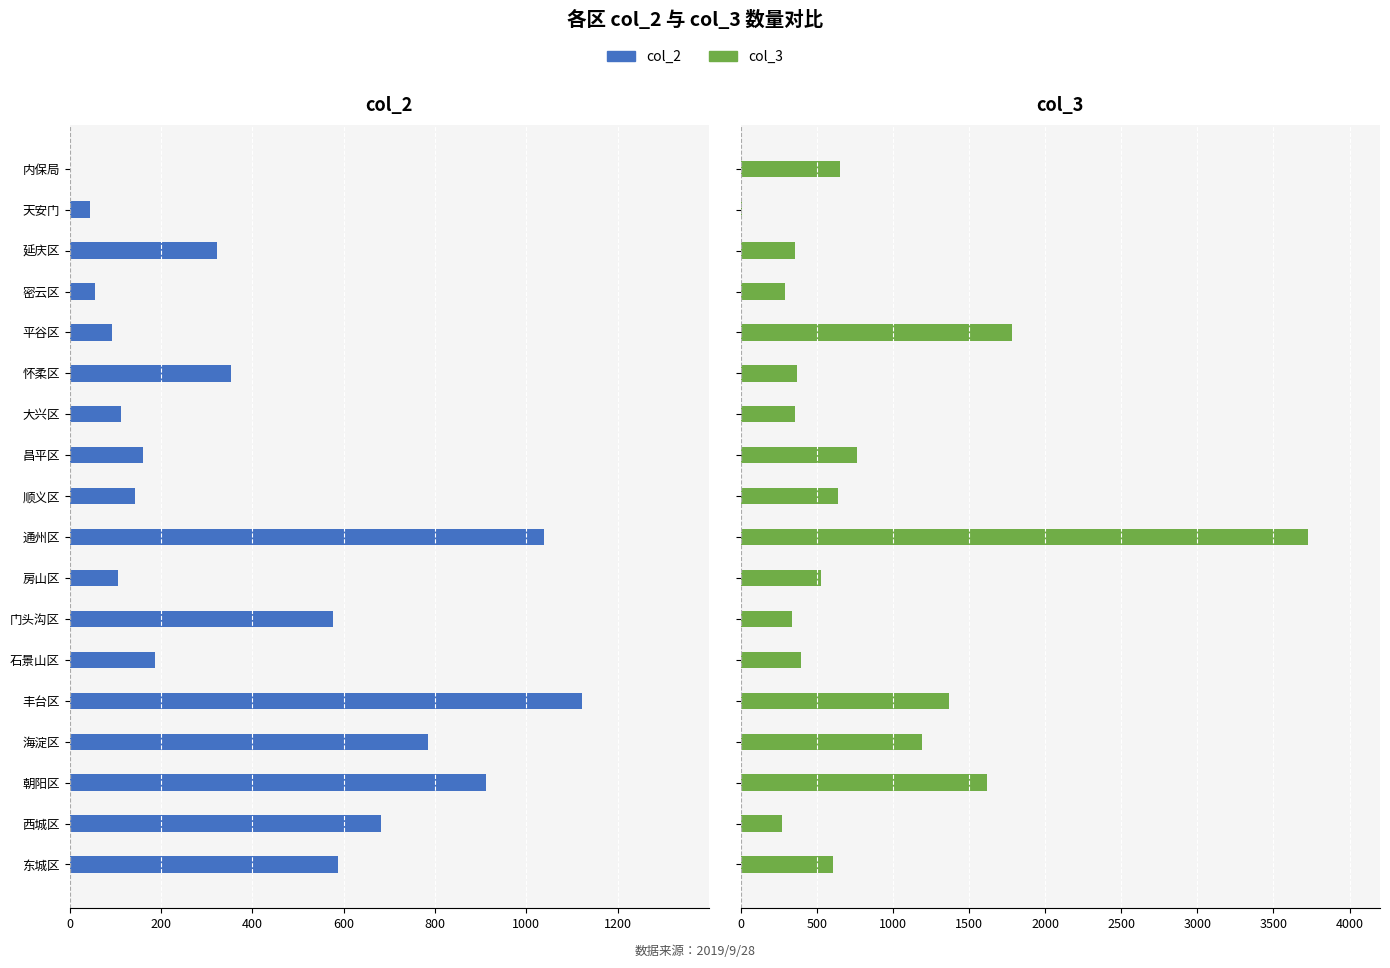

At how many categories does at least one series exceed -570?

18